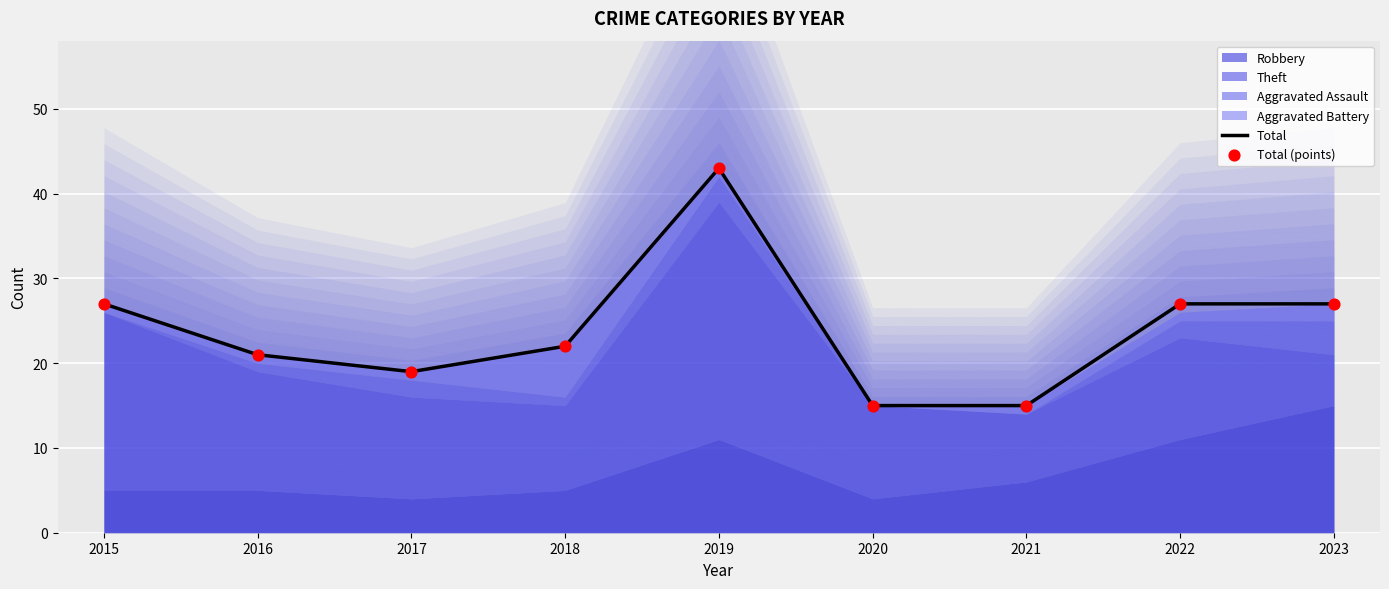

Which series reaches the maximum Y coordinate?

Total